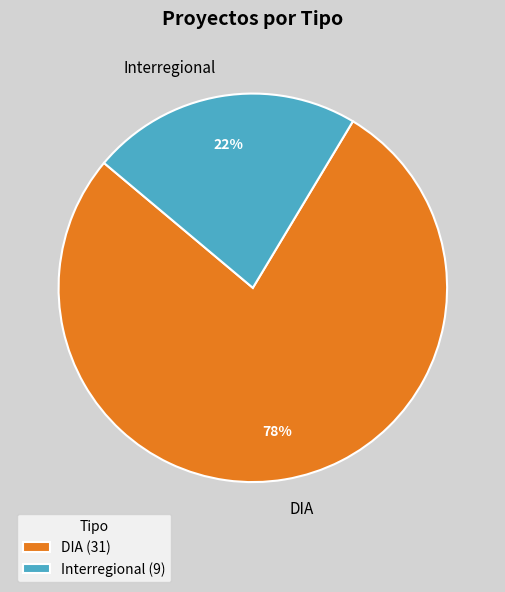

Is it true that DIA is 77% of the pie?

True